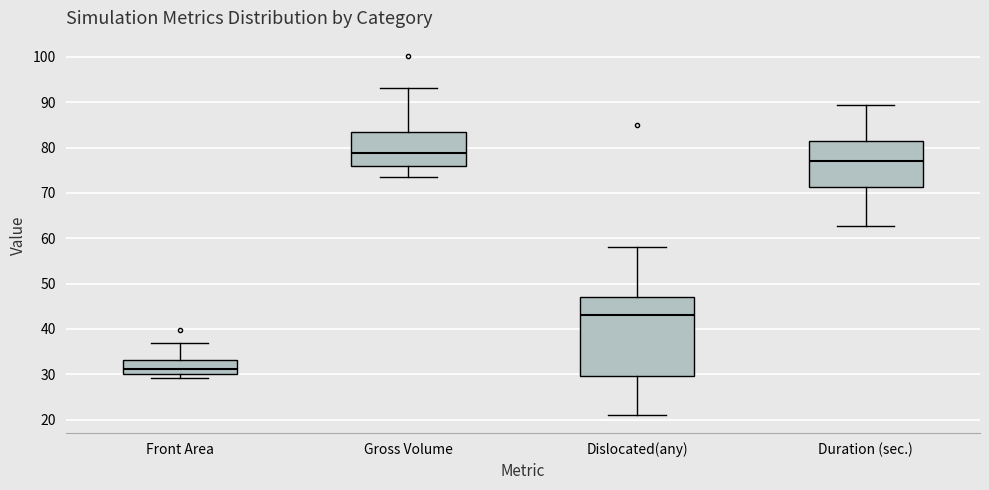

Reading left to right, transcribe this box plot: for each box, give where its median line is, the range the box spans, and where its two whiskers end, as read against the y-axis. The values are not printed on the chart, so give them approximately, as read against the axis.

Front Area: median 31, box 30 to 33, whiskers 29 to 37
Gross Volume: median 79, box 76 to 84, whiskers 74 to 93
Dislocated(any): median 43, box 30 to 47, whiskers 21 to 58
Duration (sec.): median 77, box 71 to 81, whiskers 63 to 89